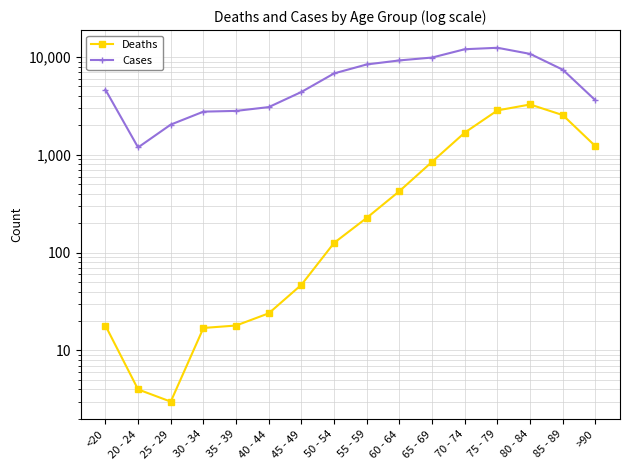

Reading left to right, extract all data points from this chart.

Deaths: <20=18	20 - 24=4	25 - 29=3	30 - 34=17	35 - 39=18	40 - 44=24	45 - 49=47	50 - 54=126	55 - 59=227	60 - 64=426	65 - 69=850	70 - 74=1690	75 - 79=2848	80 - 84=3273	85 - 89=2548	>90=1224
Cases: <20=4641	20 - 24=1191	25 - 29=2038	30 - 34=2765	35 - 39=2814	40 - 44=3078	45 - 49=4396	50 - 54=6803	55 - 59=8400	60 - 64=9236	65 - 69=9883	70 - 74=12018	75 - 79=12434	80 - 84=10764	85 - 89=7417	>90=3604